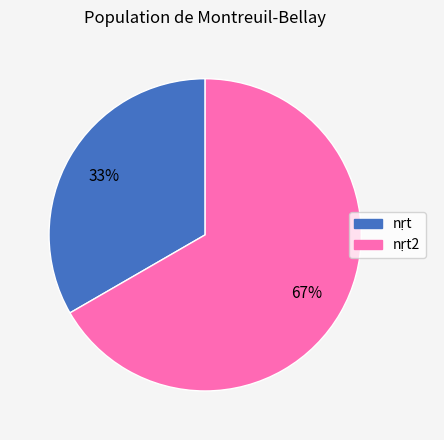

Is there any slice that represents more than half of the pie?

Yes